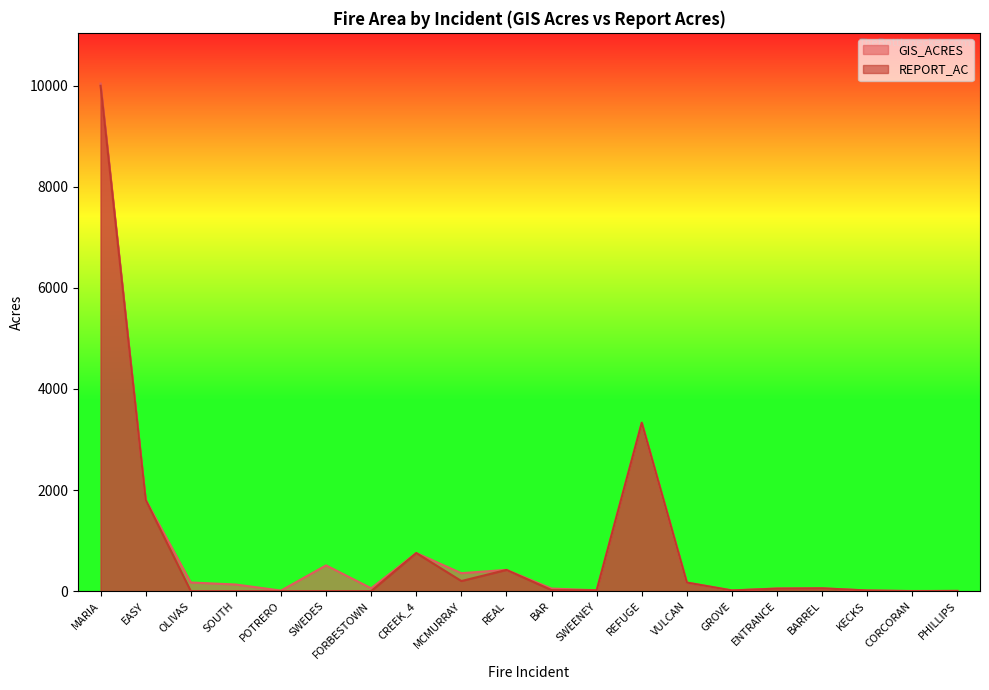

Which series has the largest range (max minus min)?

GIS_ACRES